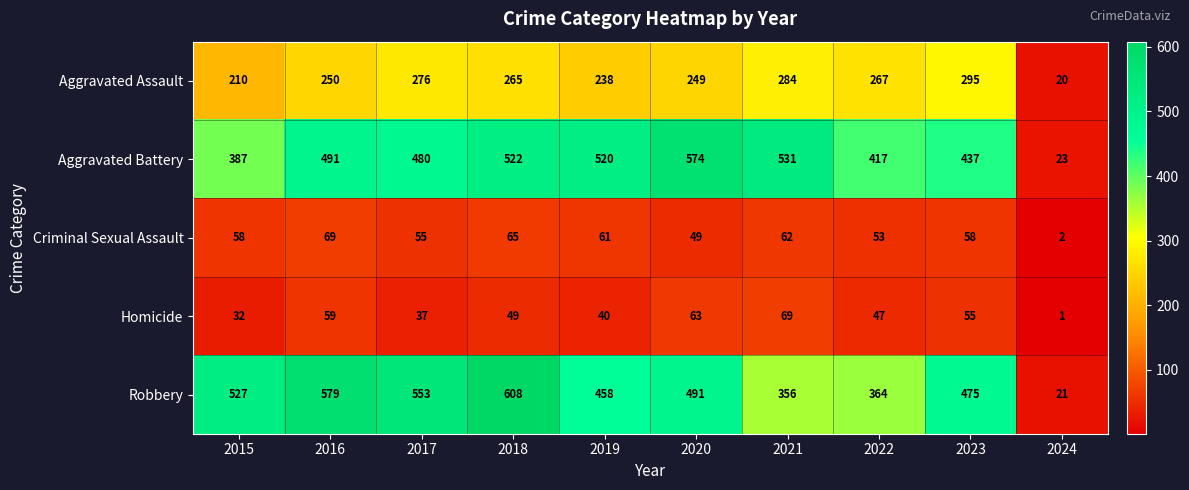

At which label is Aggravated Assault closest to 157?

2015